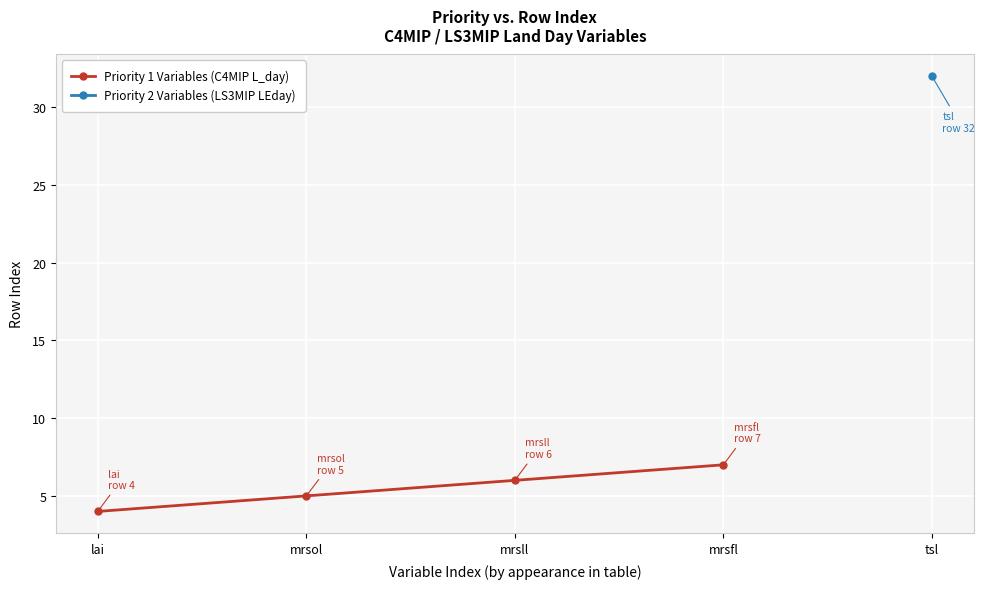

How many lines are shown in the chart?

1